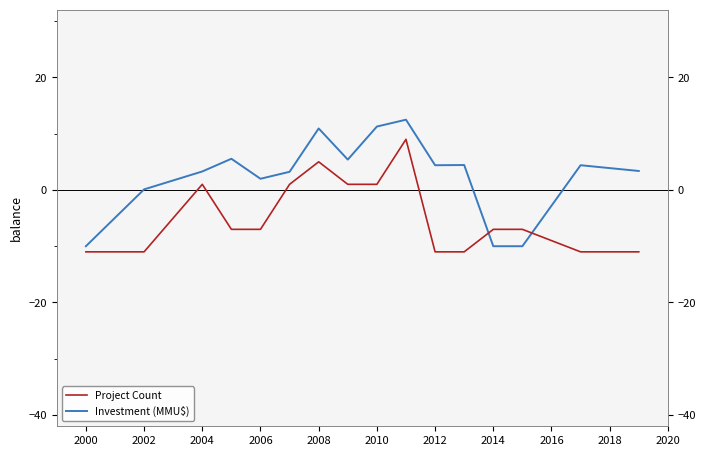

Reading left to right, transcribe all the data shown in this chart.

Investment (MMU$): -10.0	0.1	3.3	5.5	2.0	3.2	10.9	5.4	11.3	12.5	4.4	4.4	-10.0	-10.0	4.4	3.4
Project Count: -11.0	-11.0	1.0	-7.0	-7.0	1.0	5.0	1.0	1.0	9.0	-11.0	-11.0	-7.0	-7.0	-11.0	-11.0